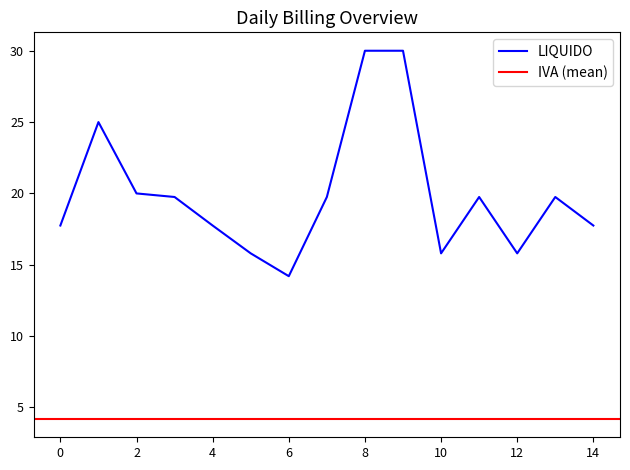

The value of LIQUIDO at 10 is 15.8. True or false?

True